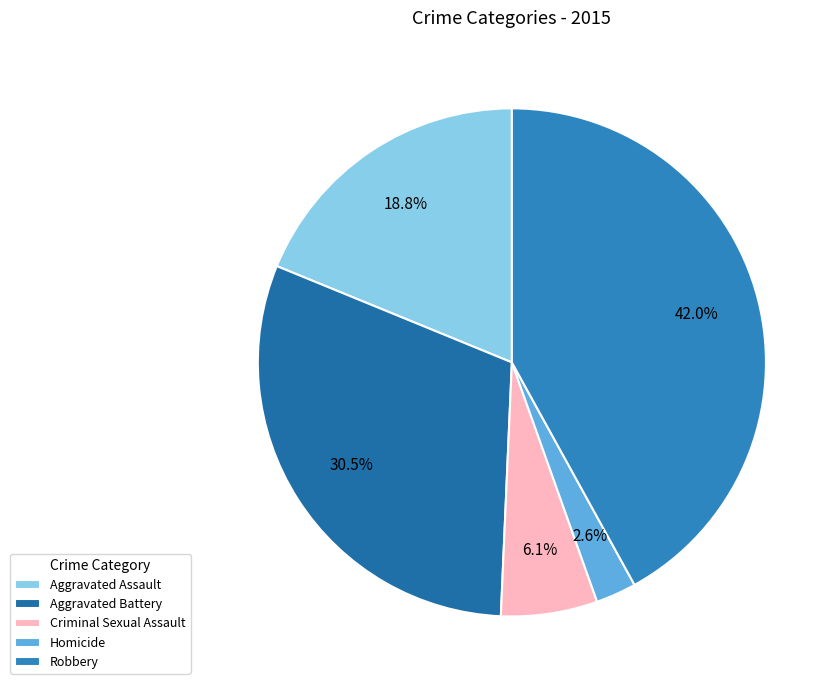

How many segments does this pie chart have?

5